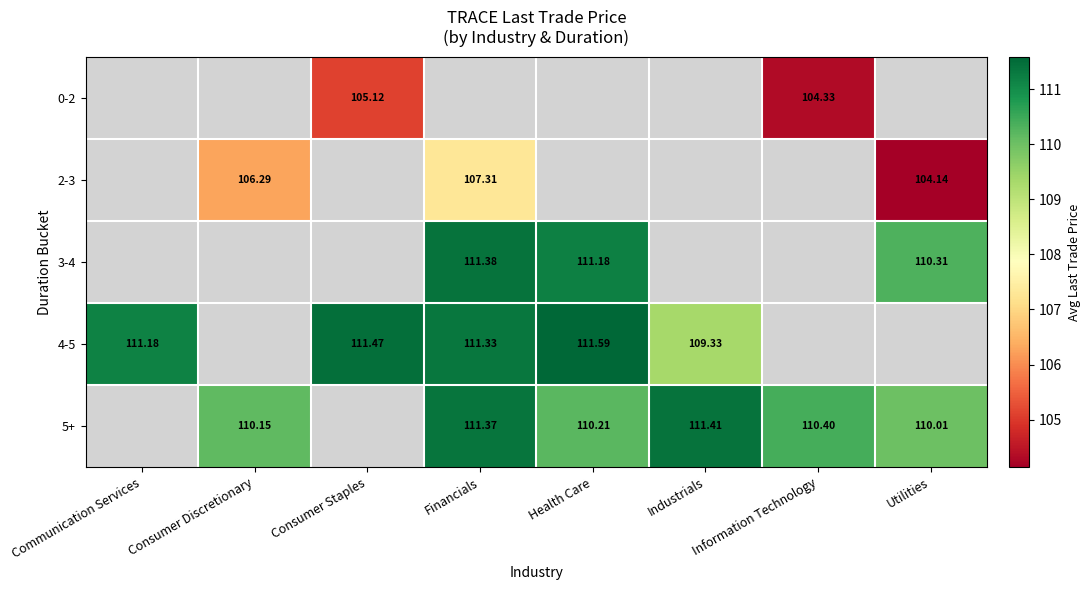

Where is 4-5 nearest to the value 110?

Industrials